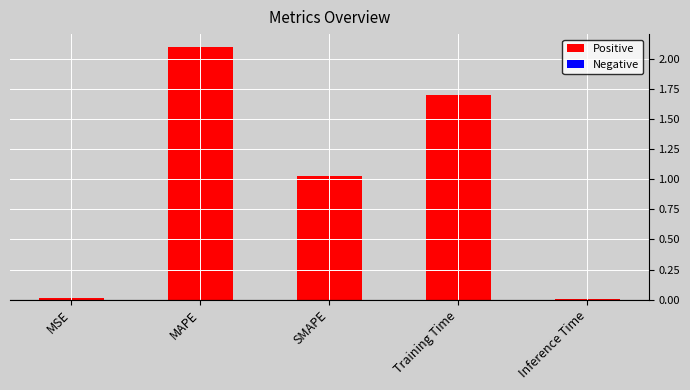

Between MSE and SMAPE, which is larger?

SMAPE